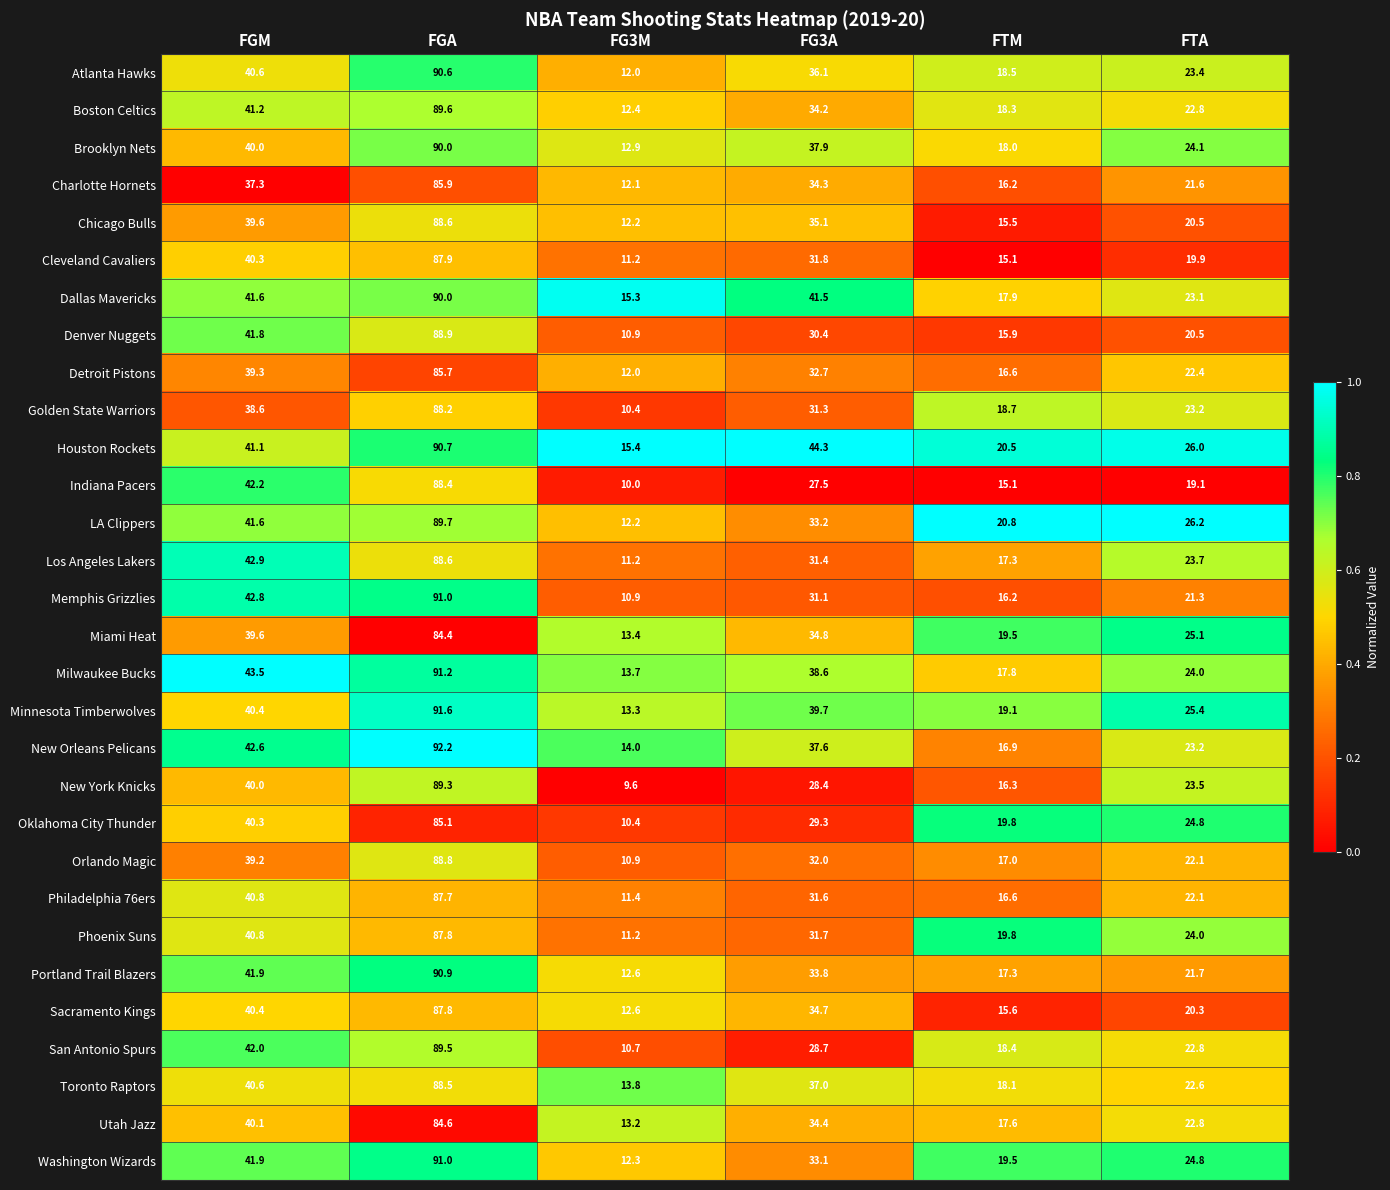

What is the total value across all series at FG3M?

364.2